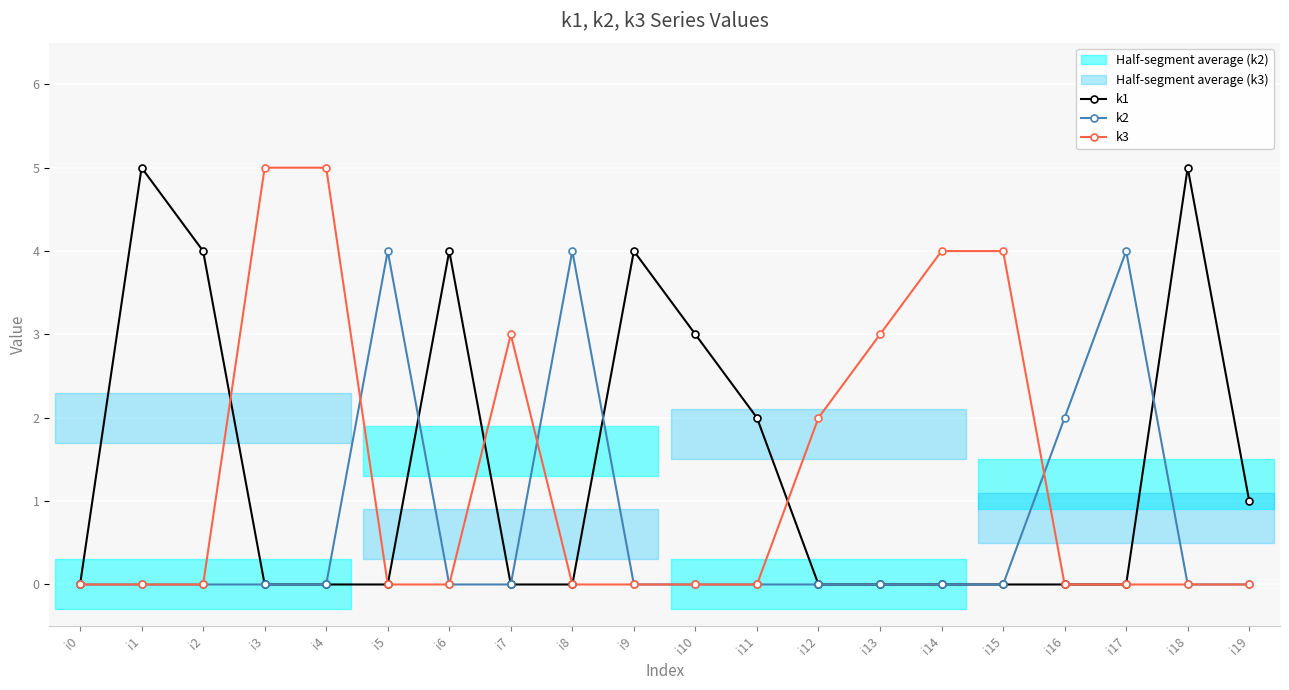

What are all the series names shown in the legend?

k1, k2, k3